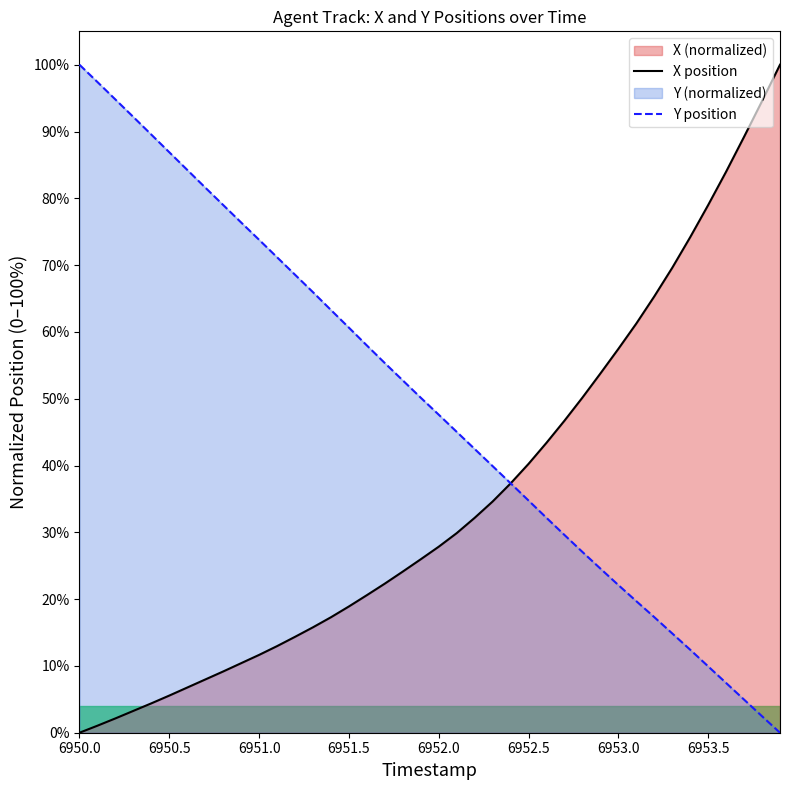

Which series has the largest total across all categories?

Y position